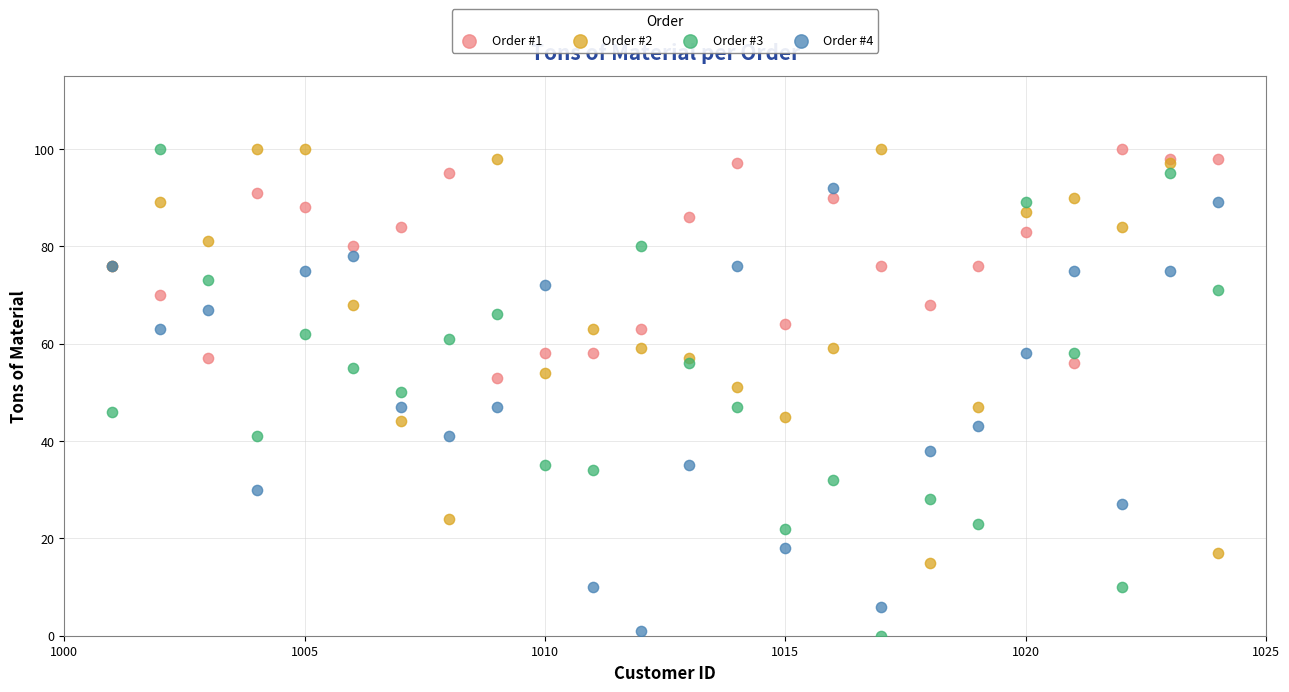

What are all the series names shown in the legend?

Order #1, Order #2, Order #3, Order #4